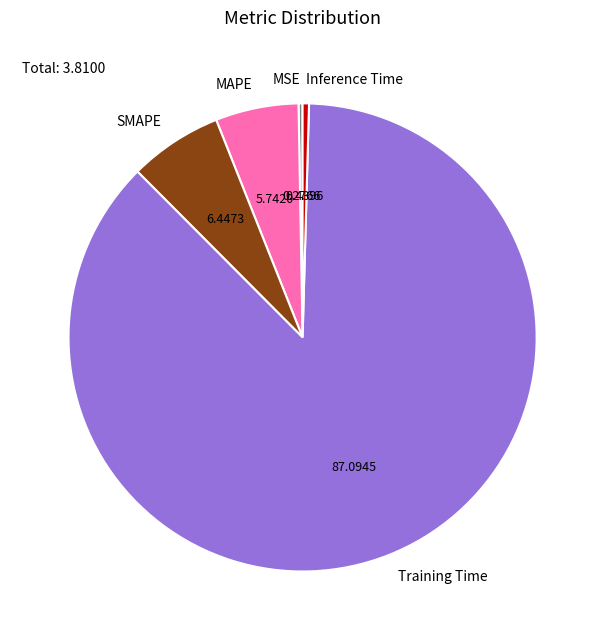

Which has a higher value, MAPE or SMAPE?

SMAPE